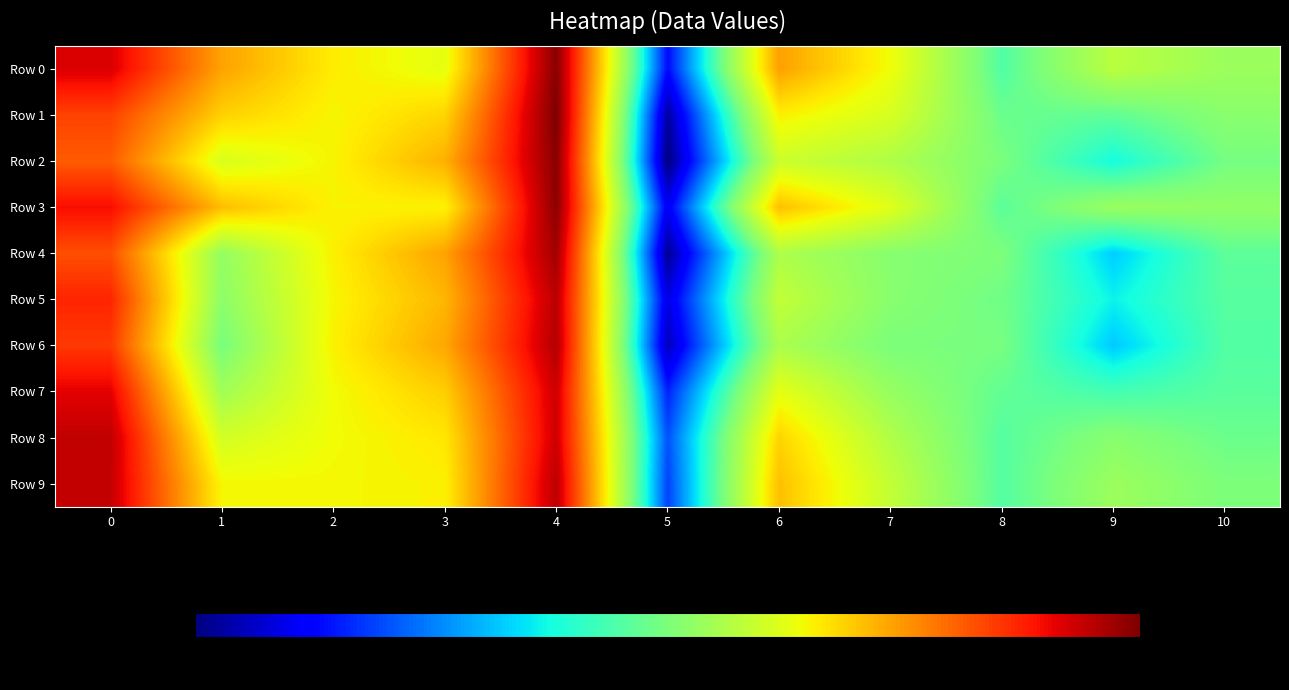

Reading left to right, transcribe all the data shown in this chart.

Row 0: 0=0.1	1=0.1	2=0.0	3=0.0	4=0.1	5=-0.1	6=0.1	7=0.0	8=-0.0	9=0.0	10=0.0
Row 1: 0=0.1	1=0.0	2=0.0	3=0.0	4=0.1	5=-0.1	6=0.0	7=0.0	8=-0.0	9=-0.0	10=0.0
Row 2: 0=0.1	1=0.0	2=0.0	3=0.0	4=0.1	5=-0.1	6=0.0	7=0.0	8=-0.0	9=-0.0	10=-0.0
Row 3: 0=0.1	1=0.0	2=0.0	3=0.0	4=0.1	5=-0.1	6=0.0	7=0.0	8=-0.0	9=0.0	10=0.0
Row 4: 0=0.1	1=0.0	2=0.0	3=0.1	4=0.1	5=-0.1	6=0.0	7=0.0	8=0.0	9=-0.0	10=-0.0
Row 5: 0=0.1	1=0.0	2=0.0	3=0.0	4=0.1	5=-0.1	6=0.0	7=0.0	8=-0.0	9=-0.0	10=-0.0
Row 6: 0=0.1	1=-0.0	2=0.0	3=0.1	4=0.1	5=-0.1	6=0.0	7=0.0	8=-0.0	9=-0.0	10=-0.0
Row 7: 0=0.1	1=0.0	2=0.0	3=0.0	4=0.1	5=-0.0	6=0.0	7=0.0	8=-0.0	9=-0.0	10=-0.0
Row 8: 0=0.1	1=0.0	2=0.0	3=0.0	4=0.1	5=-0.0	6=0.0	7=0.0	8=-0.0	9=0.0	10=-0.0
Row 9: 0=0.1	1=0.0	2=0.0	3=0.0	4=0.1	5=-0.0	6=0.0	7=0.0	8=-0.0	9=0.0	10=0.0